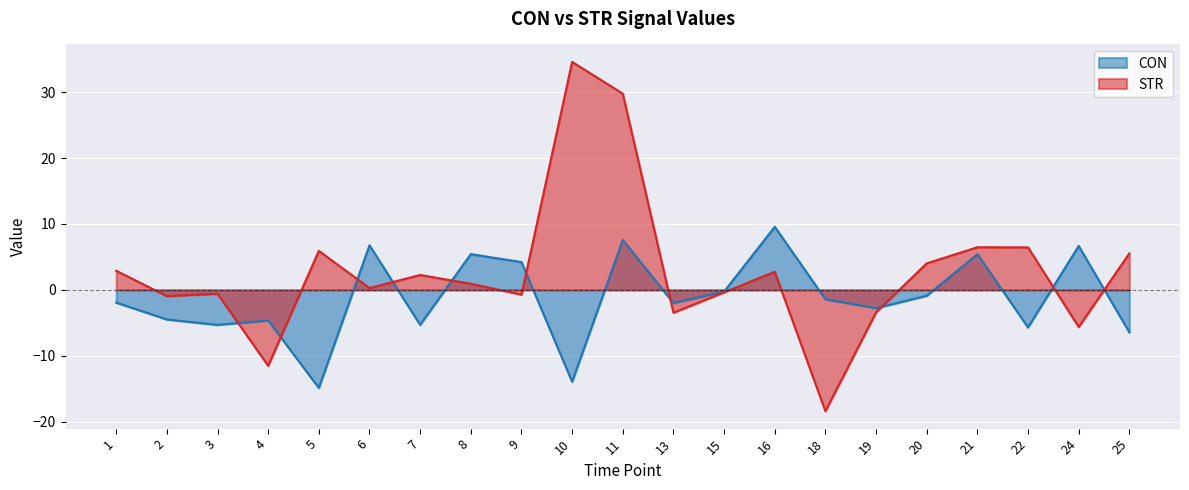

Between which two adjacent categories do STR and CON first intersect?

3 and 4